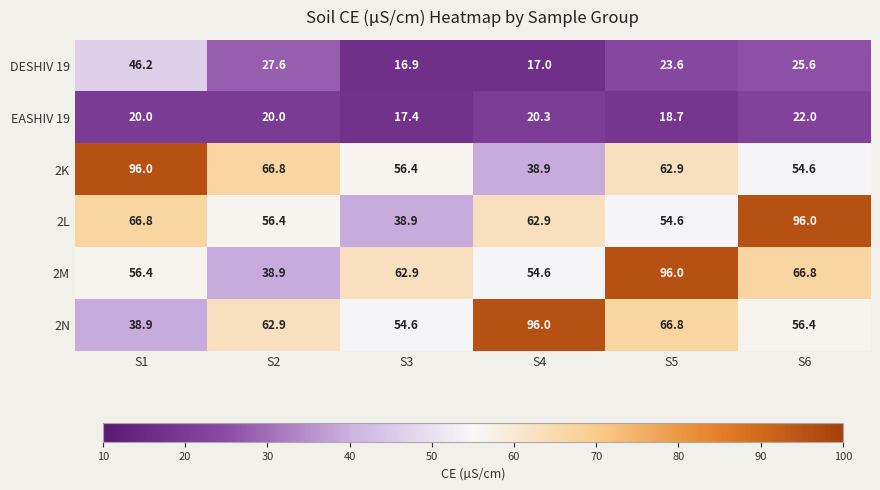

Is it true that 2L equals 66.8 at S1?

True